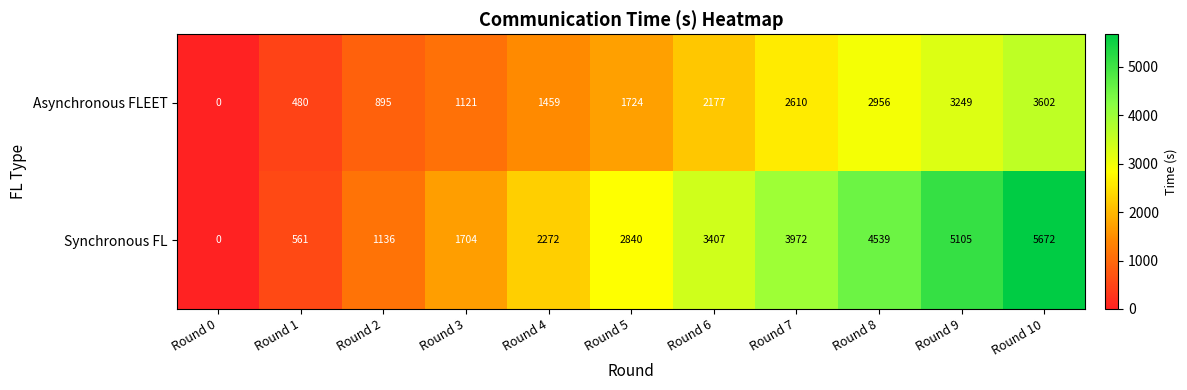

How many distinct data groups are displayed?

2